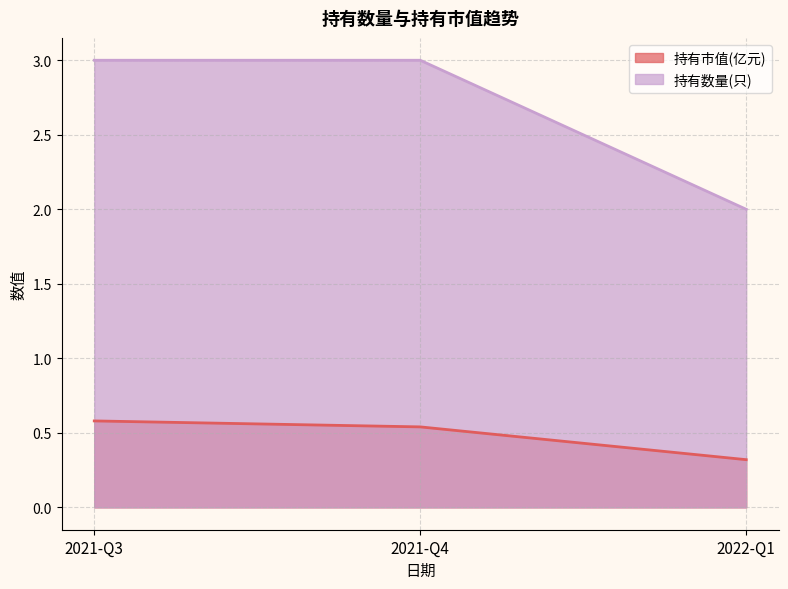

How many categories are shown in the chart?

3